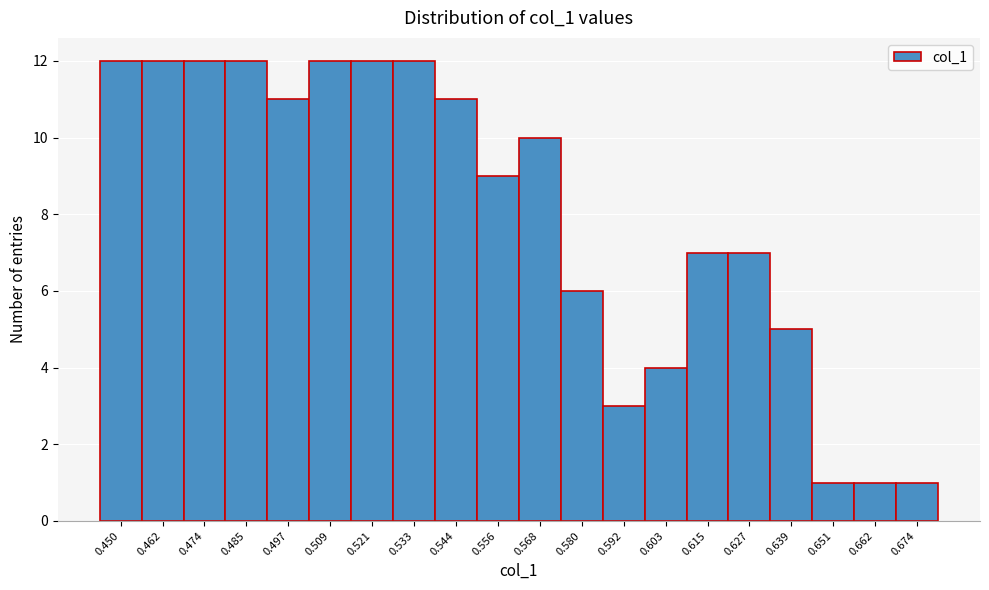

Reading right to left, list all the values displayed in this chart.

0.674=1	0.662=1	0.651=1	0.639=5	0.627=7	0.615=7	0.603=4	0.592=3	0.580=6	0.568=10	0.556=9	0.544=11	0.533=12	0.521=12	0.509=12	0.497=11	0.485=12	0.474=12	0.462=12	0.450=12